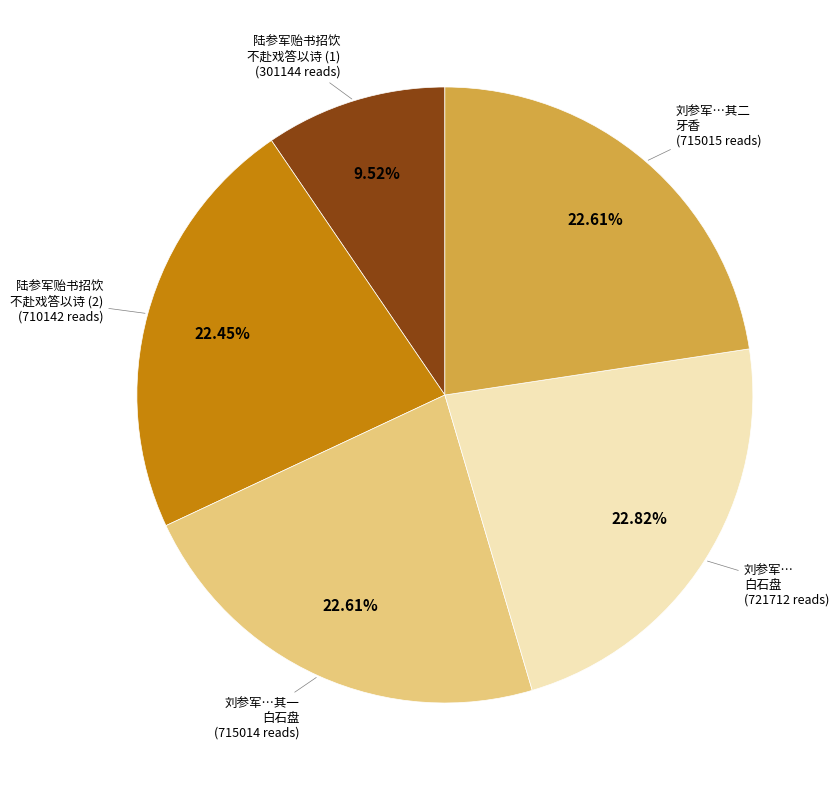

Is the sum of 刘参军…其一 白石盘 and 刘参军…其二 牙香 greater than half?

No